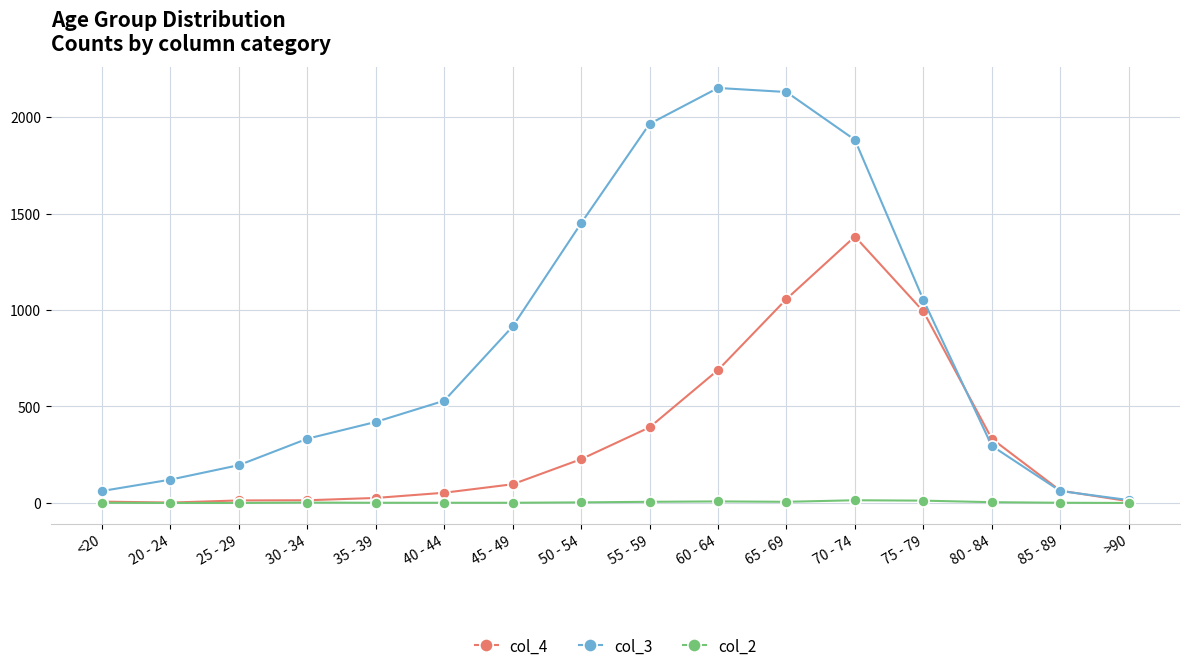

Is it true that col_4 equals 392 at 55 - 59?

True